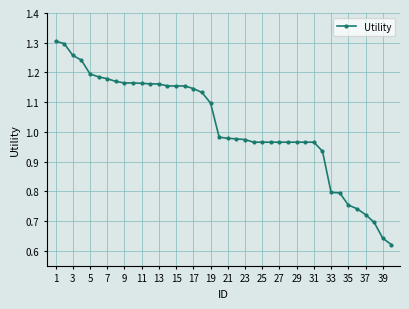

What is the sum of all values?

40.8